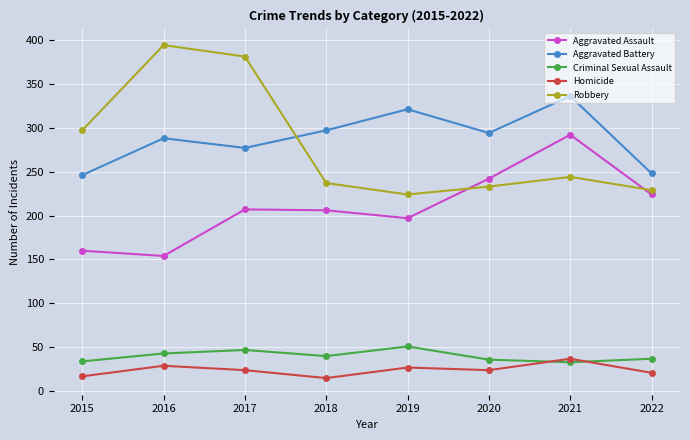

The Aggravated Battery series shows 66 at 2017. True or false?

False